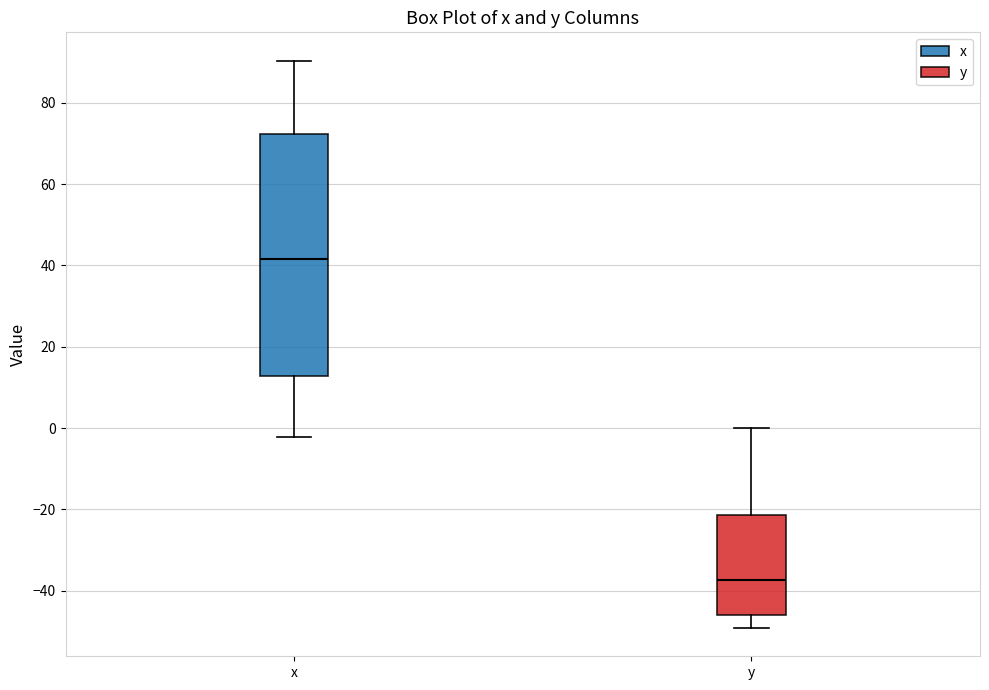

Which box is the tallest, from its lower edge to its upper edge?

x